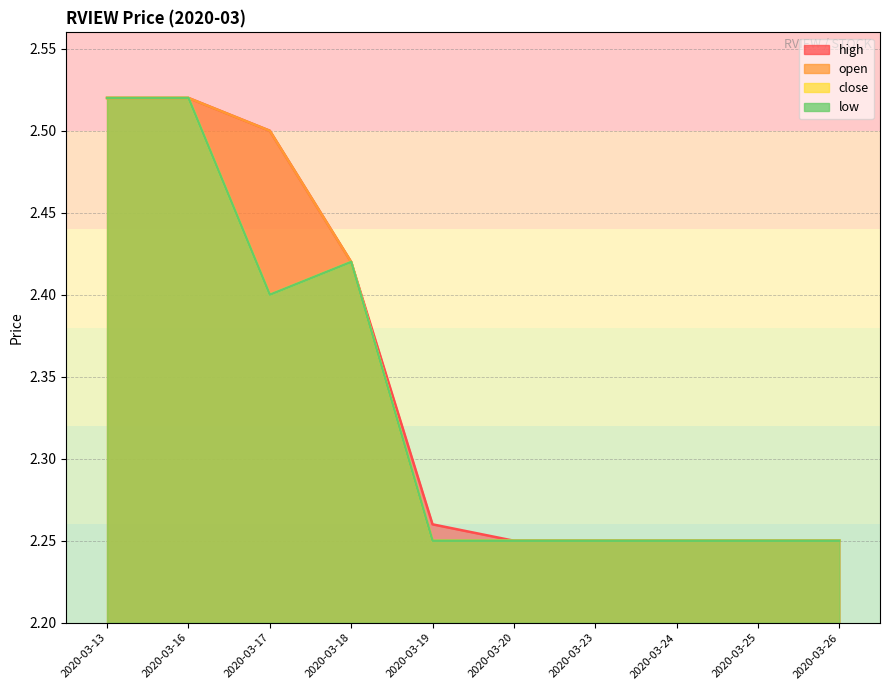

How many lines are shown in the chart?

4